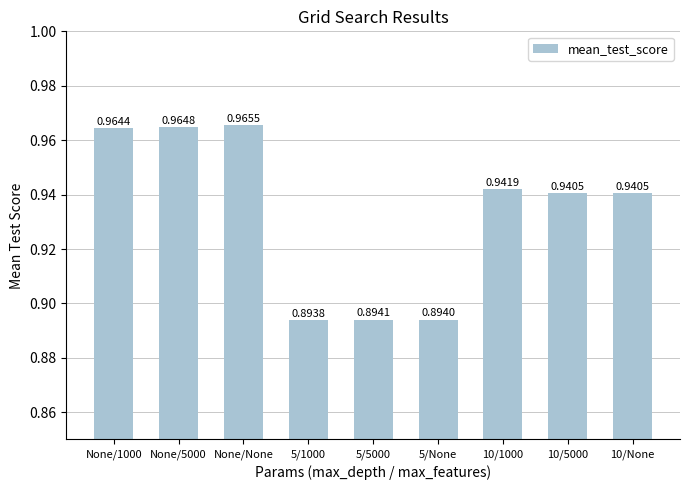

Does the chart contain any negative values?

No